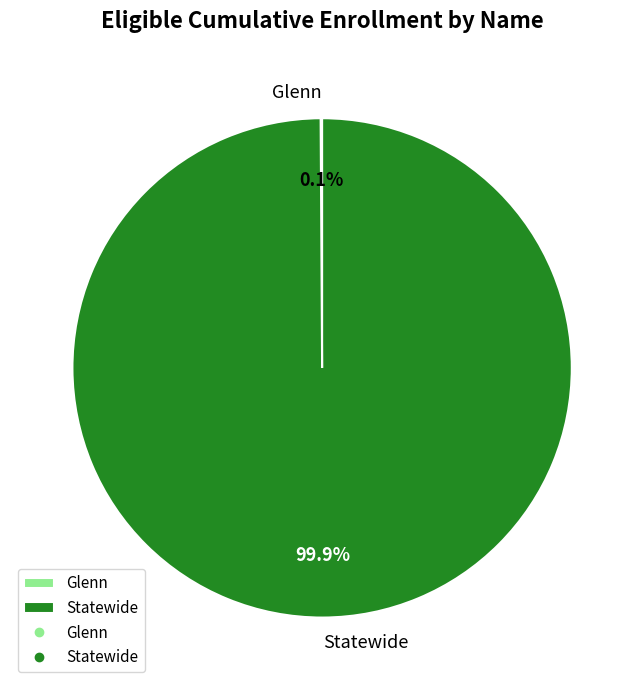

Is there any slice that represents more than half of the pie?

Yes